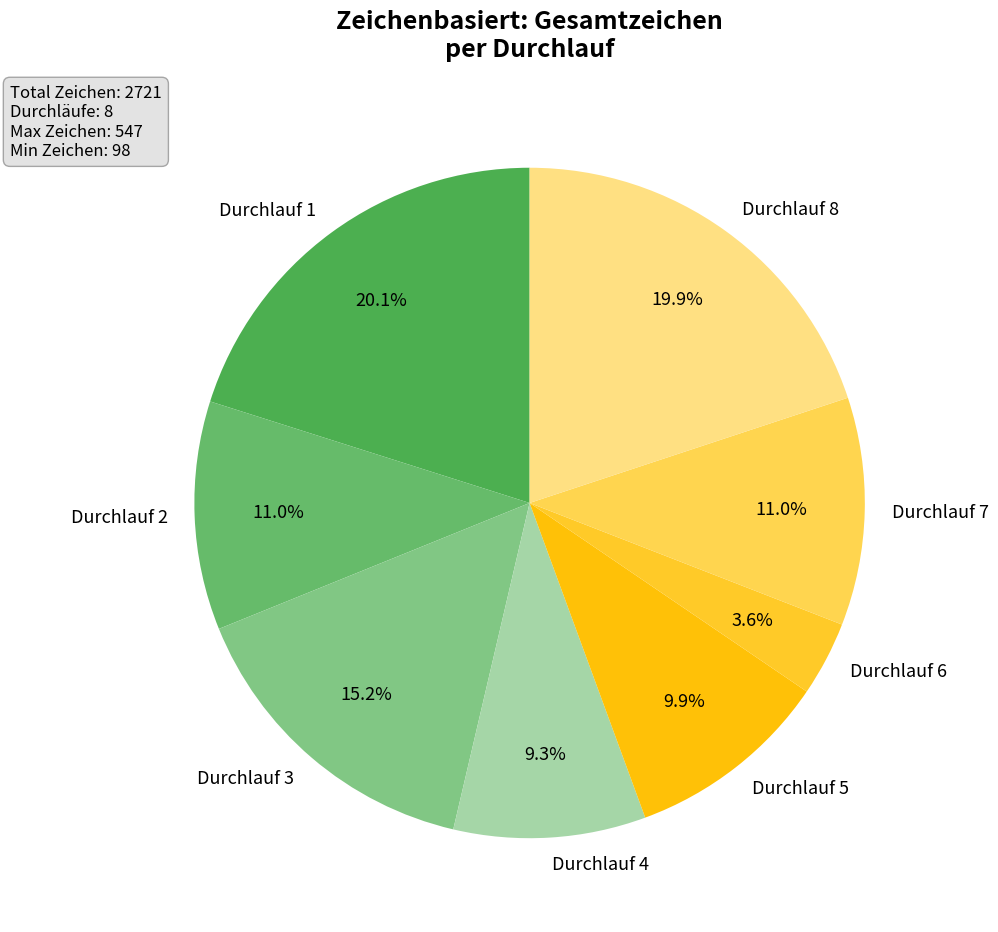

Between Durchlauf 7 and Durchlauf 1, which is larger?

Durchlauf 1